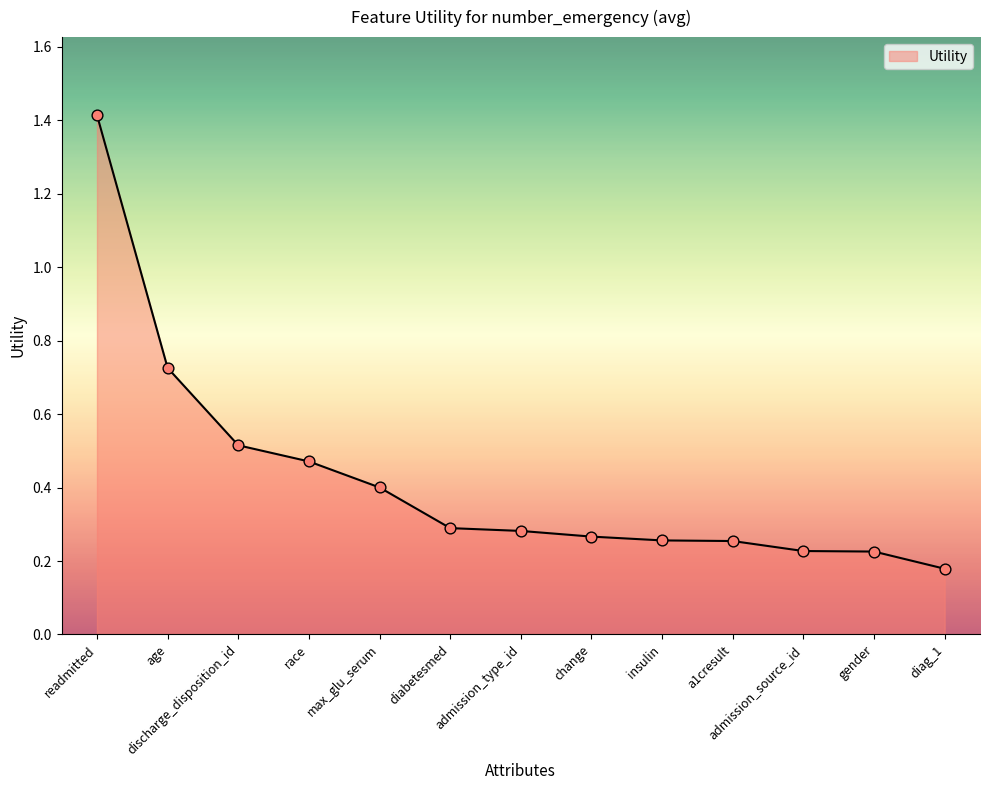

What is the change in value from race to diabetesmed?

-0.2